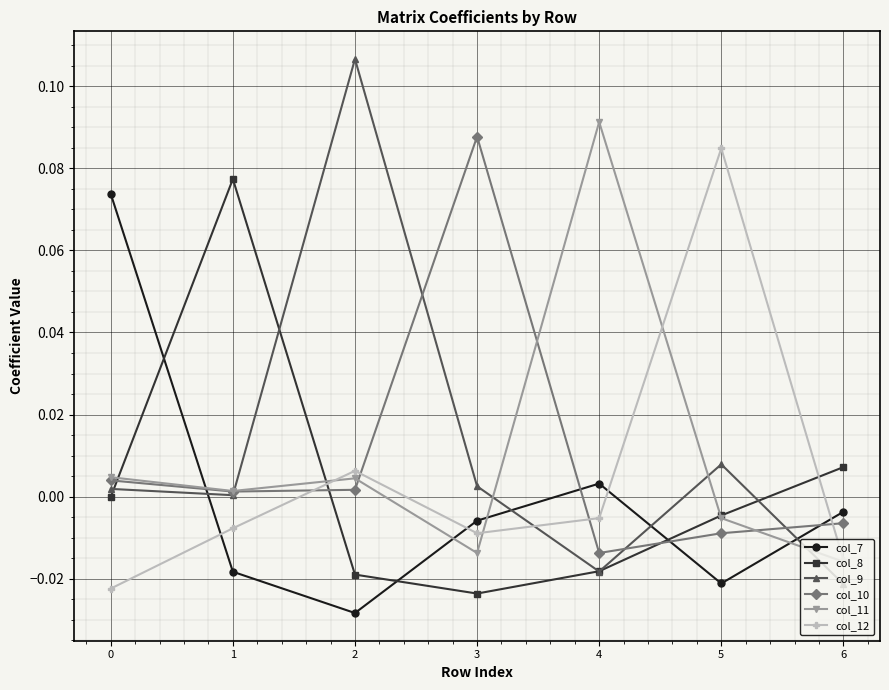

True or false: col_7 and col_12 cross at least once.

True